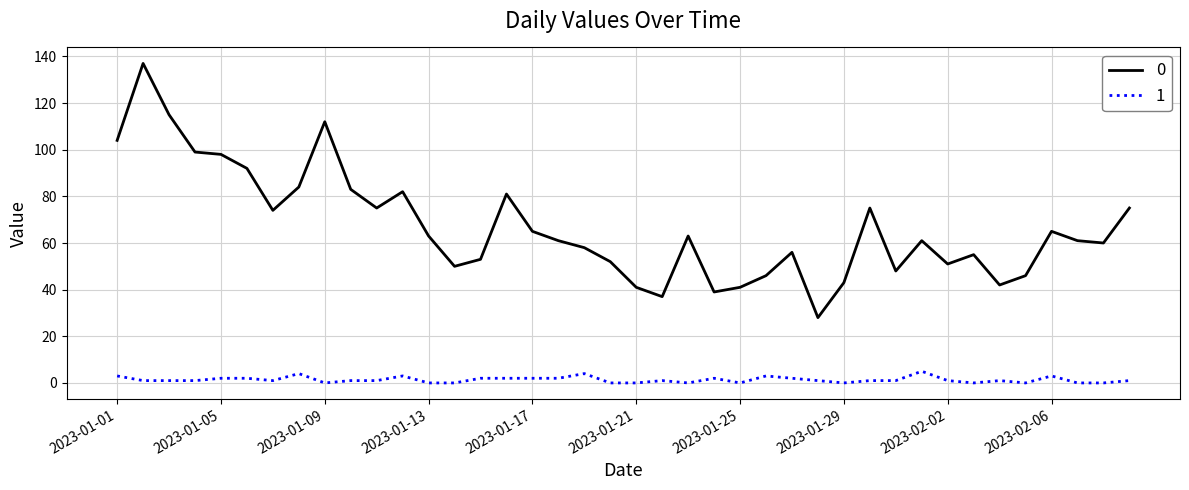

Rank the series by their average value, from highest to lowest.

0, 1